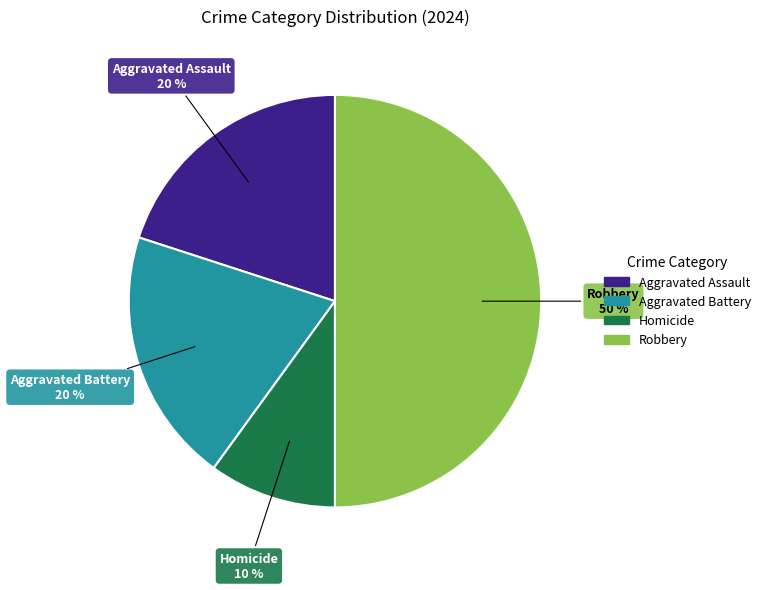

Is Aggravated Assault the majority of the pie?

No